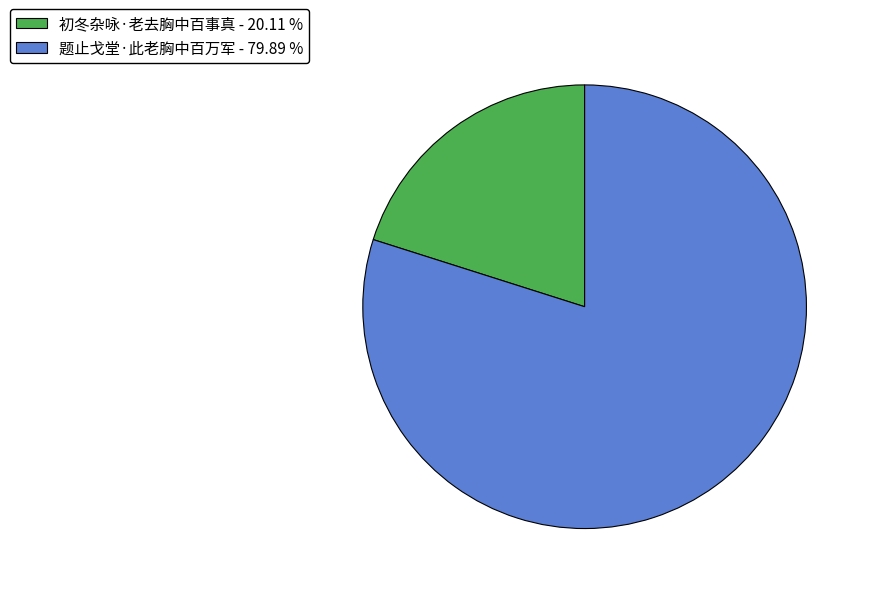

Is the sum of 题止戈堂·此老胸中百万军 and 初冬杂咏·老去胸中百事真 greater than half?

Yes